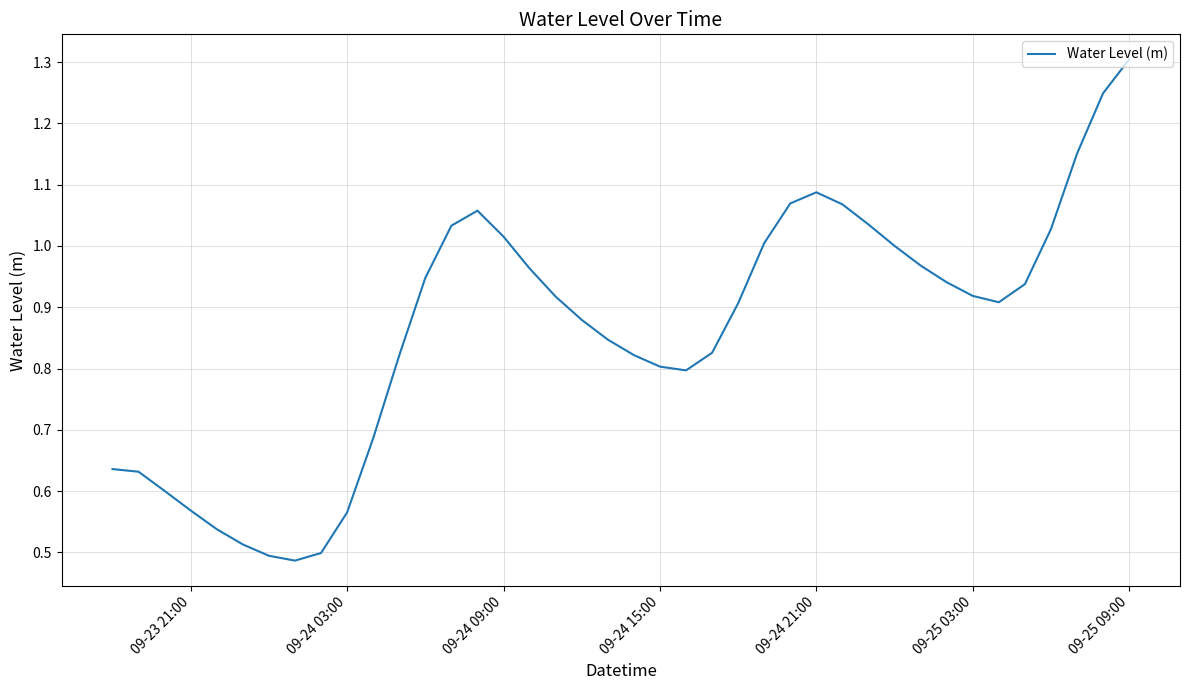

What is the greatest value displayed?

1.3